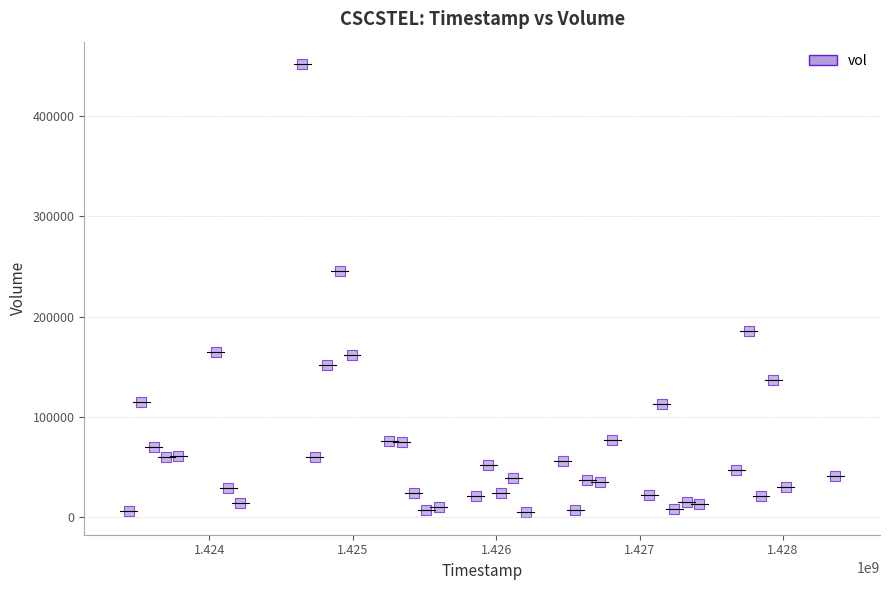

What Y value in the scatter plot is closest to 228350?

245000